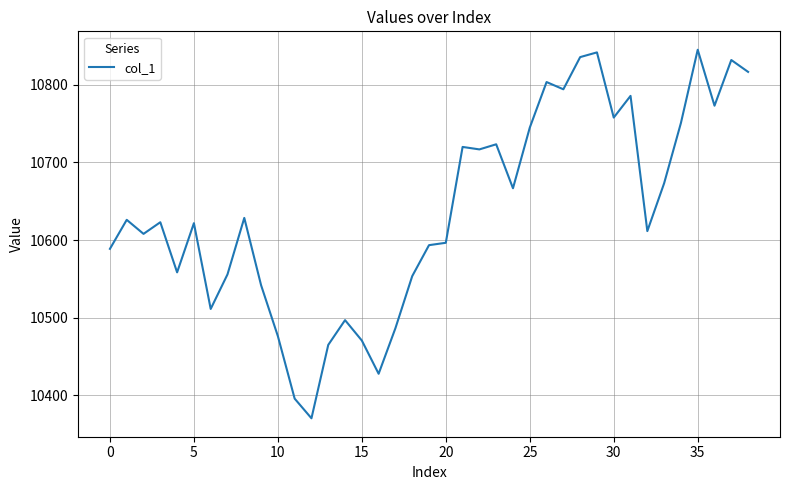

Does the chart display data point markers on the line(s)?

No